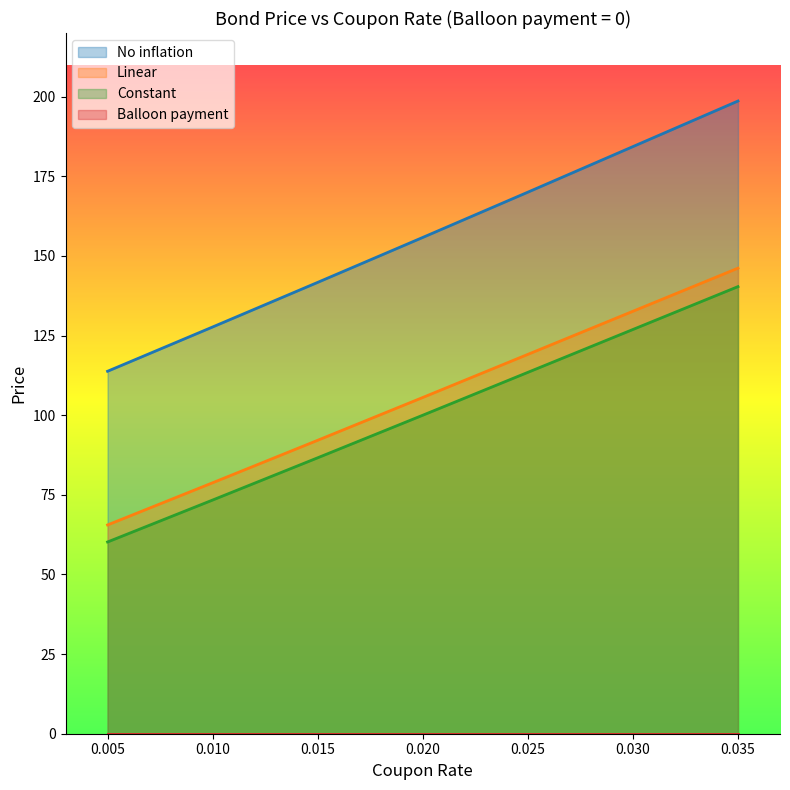

The value of Linear at 0.025 is 148.8. True or false?

False